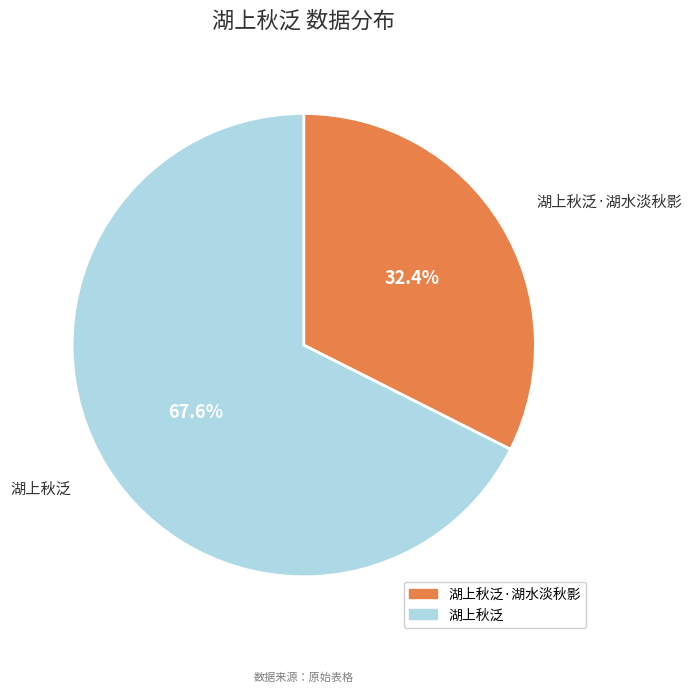

Count the number of slices in the pie.

2